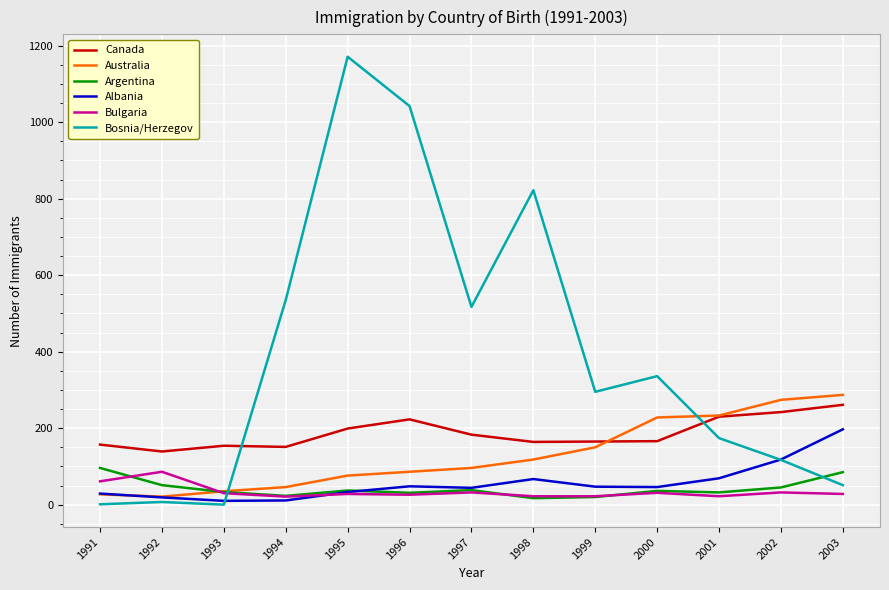

What value does the Canada series have at 1997, to the nearest 10?

180